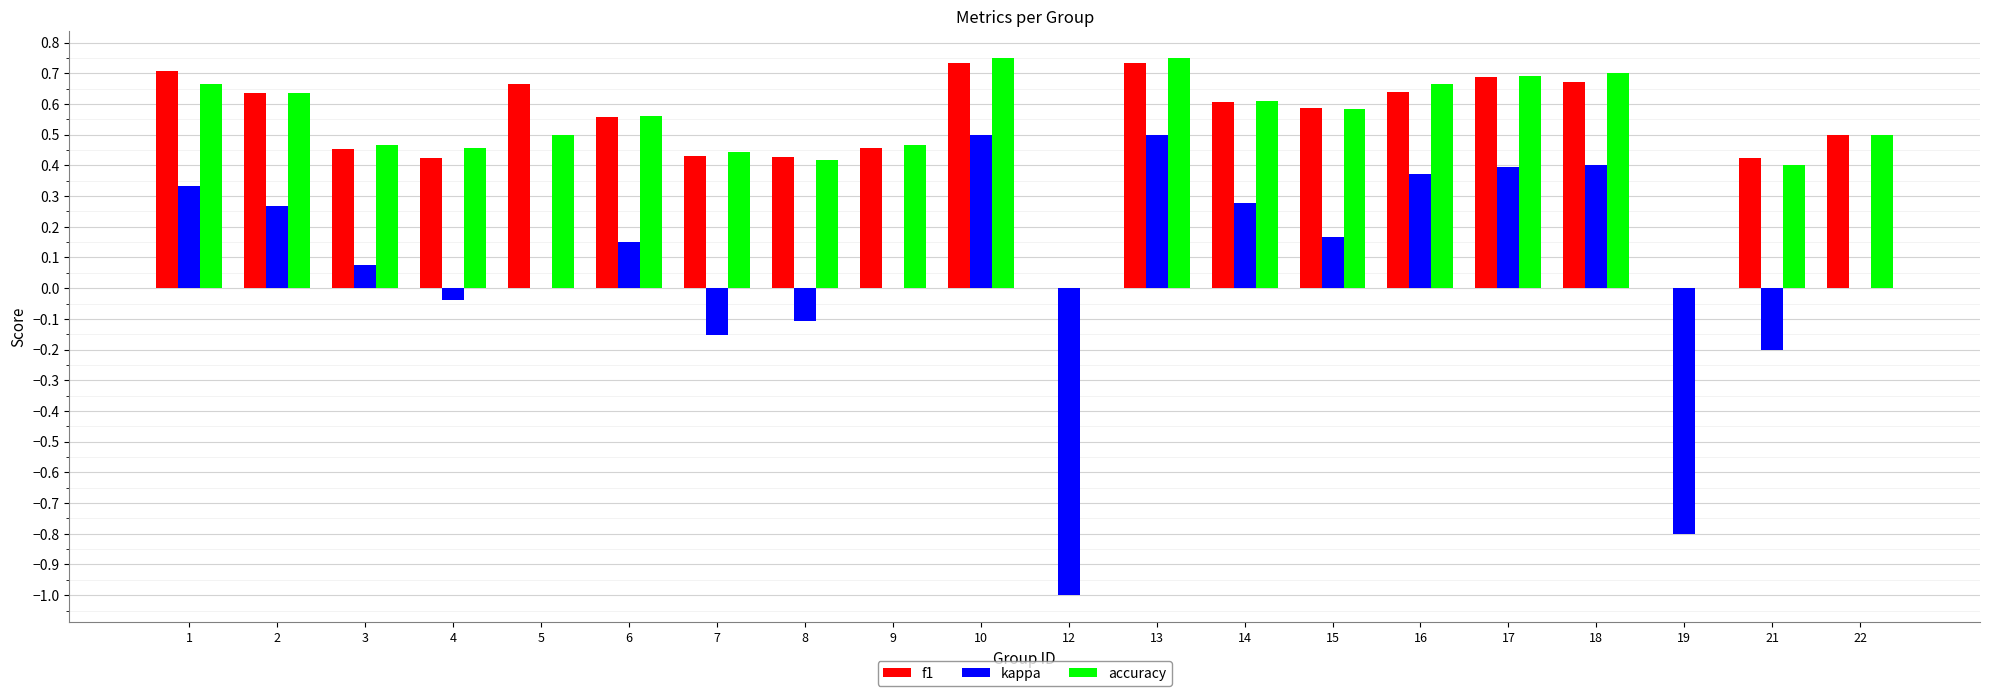

What is the sum of all kappa values?

1.1